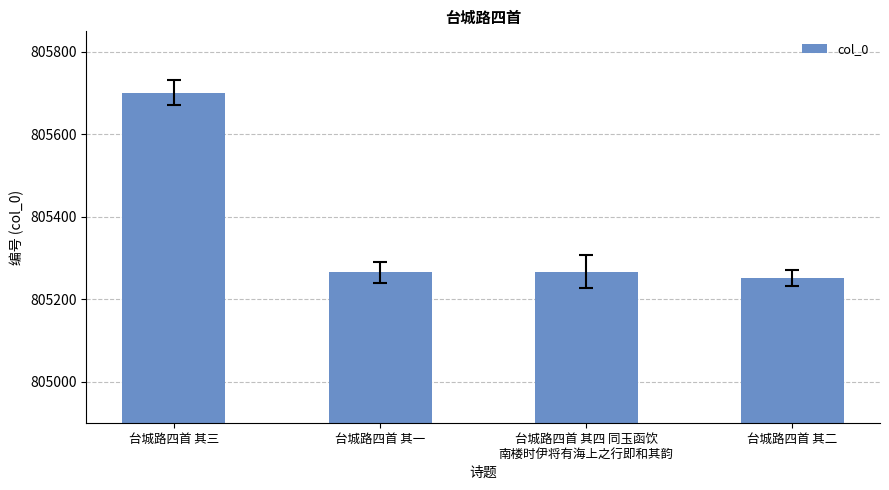

Does the chart contain any negative values?

No